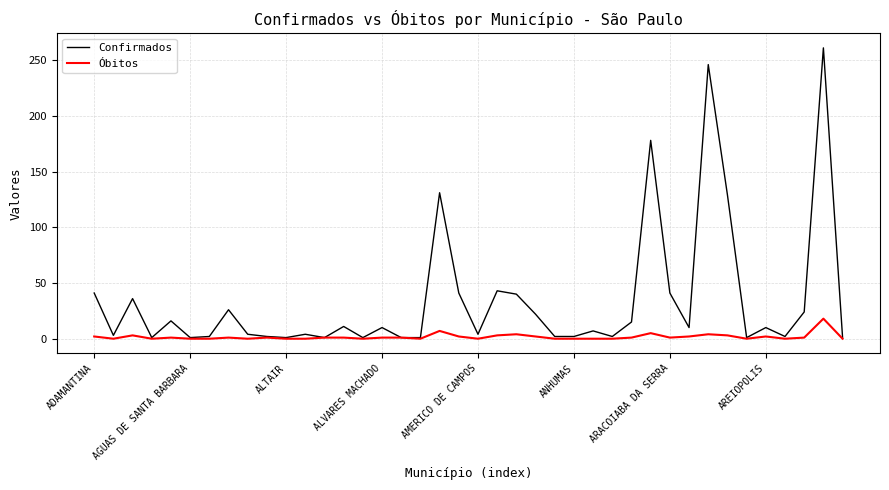

Which series has the largest total across all categories?

Confirmados